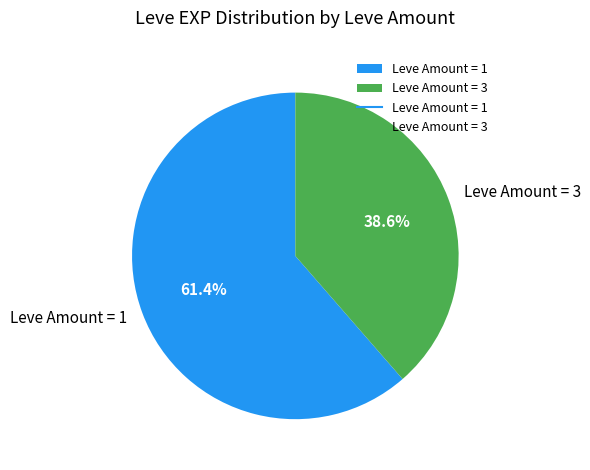

Rank the categories by value from highest to lowest.

Leve Amount = 1, Leve Amount = 3